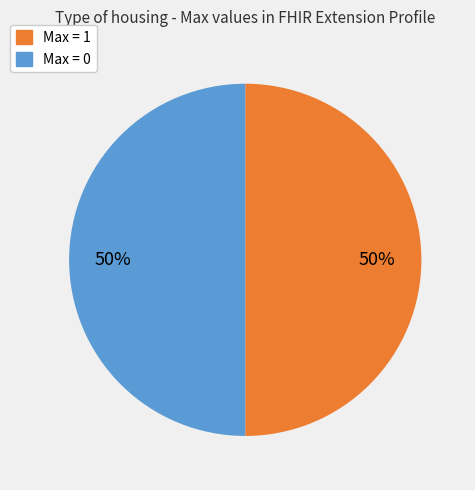

To the nearest percent, what is the average slice percentage?

50%